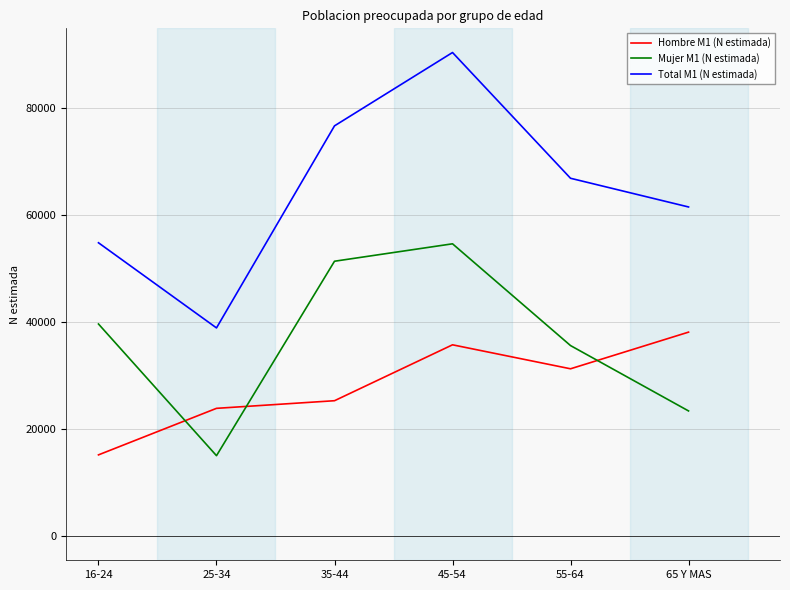

Read the Mujer M1 (N estimada) value at 45-54.

54590